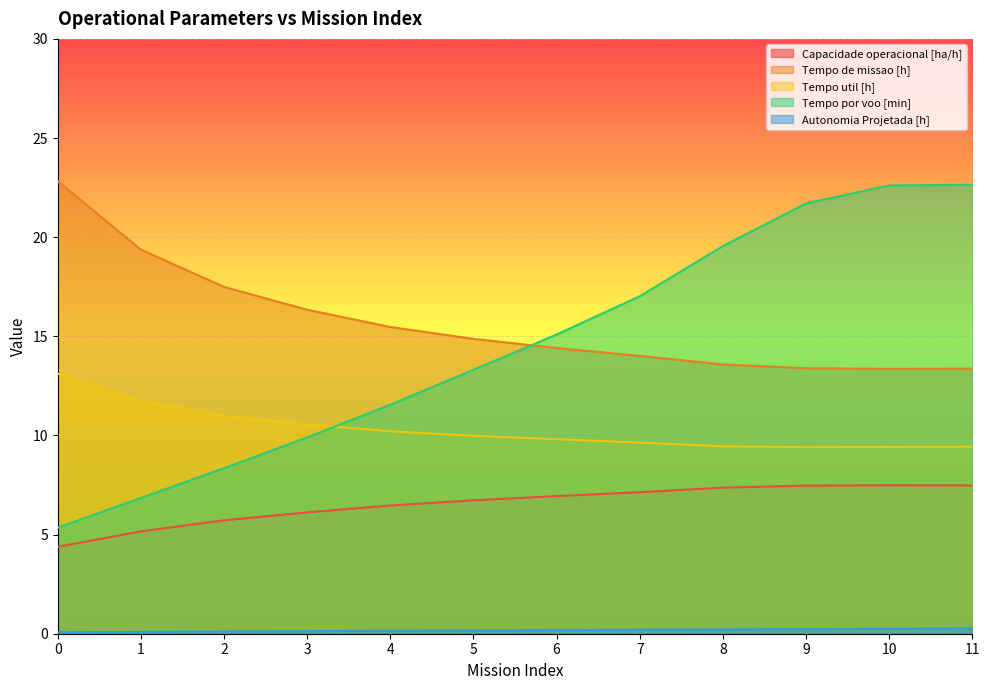

At 6, list the series in order from smallest to largest.

Autonomia Projetada [h], Capacidade operacional [ha/h], Tempo util [h], Tempo de missao [h], Tempo por voo [min]